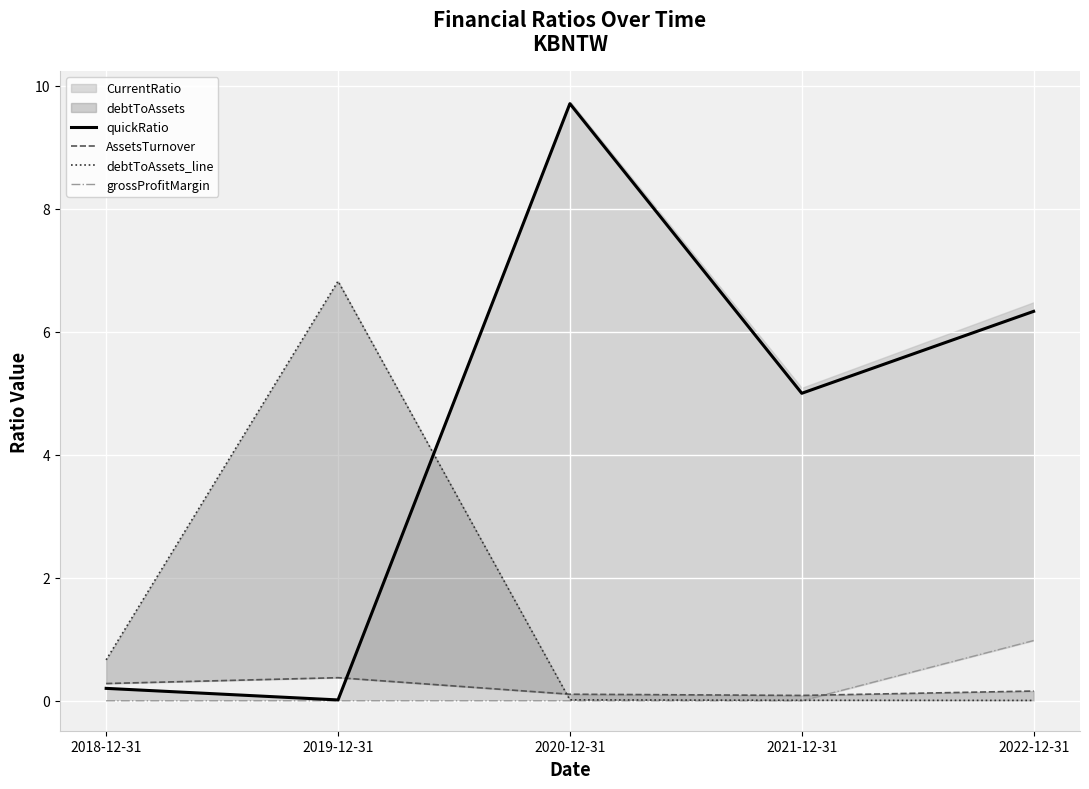

Reading left to right, what are all the values shown in this chart?

quickRatio: 0.2	0.0	9.7	5.0	6.3
AssetsTurnover: 0.3	0.4	0.1	0.1	0.2
debtToAssets_line: 0.7	6.8	0.0	0.0	0.0
grossProfitMargin: 0.0	0.0	0.0	0.0	1.0